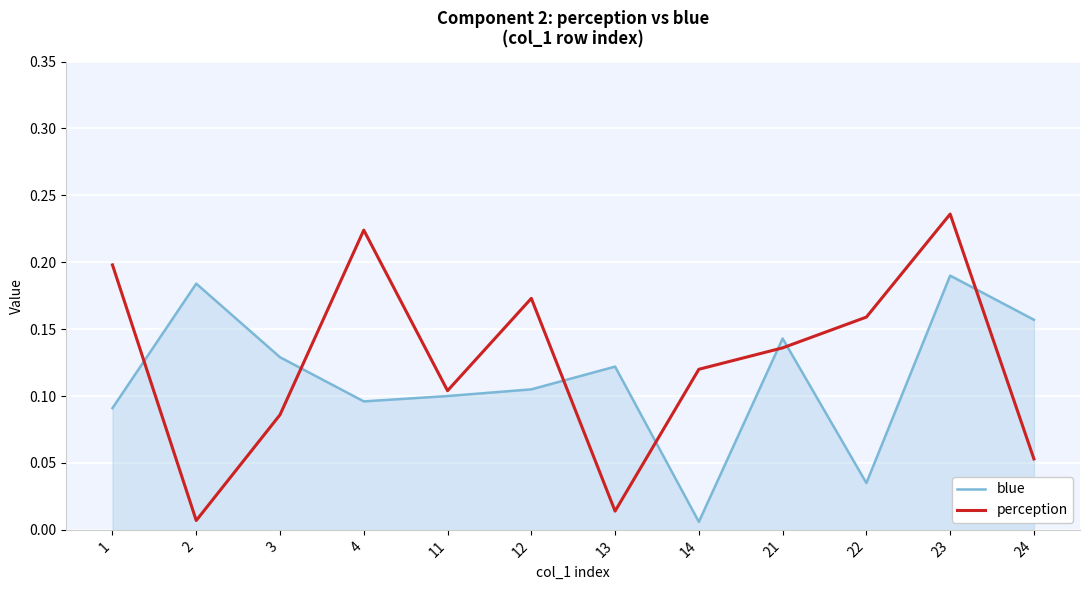

Between 11 and 24, which series saw the biggest shift?

blue